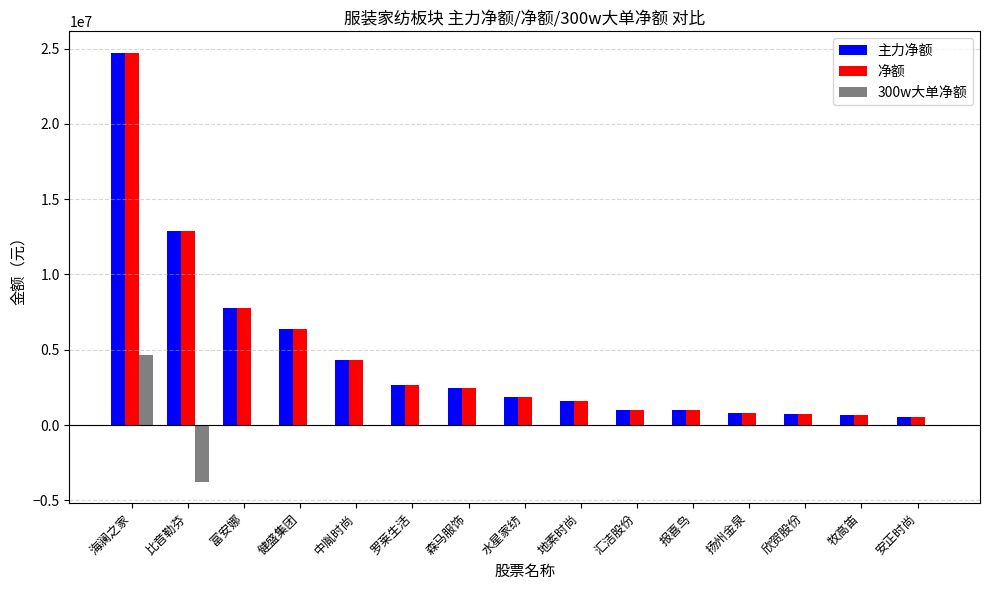

At which label does 主力净额 reach its peak?

海澜之家